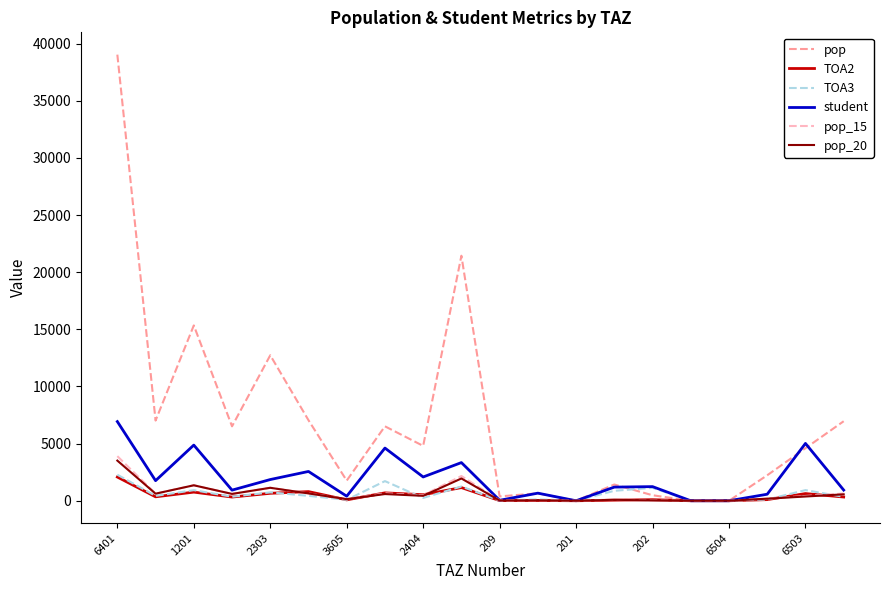

What is the highest value of the pop series?

39041.8